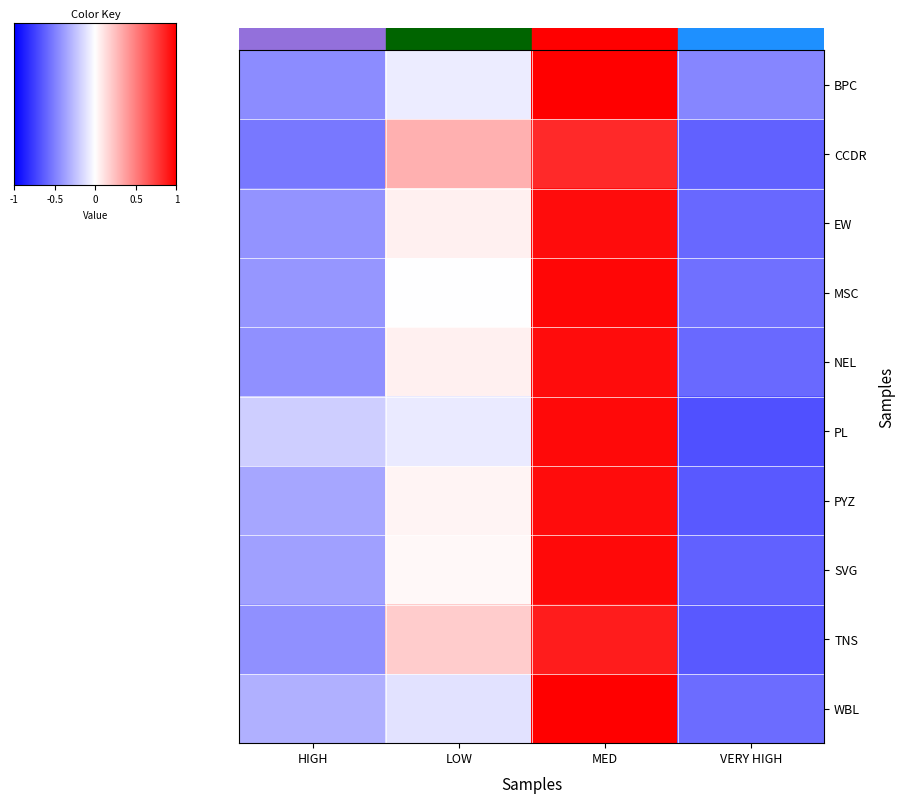

Reading left to right, transcribe all the data shown in this chart.

BPC: HIGH=-0.5	LOW=-0.1	MED=1.0	VERY HIGH=-0.5
CCDR: HIGH=-0.5	LOW=0.3	MED=0.8	VERY HIGH=-0.6
EW: HIGH=-0.4	LOW=0.1	MED=1.0	VERY HIGH=-0.6
MSC: HIGH=-0.4	LOW=-0.0	MED=1.0	VERY HIGH=-0.6
NEL: HIGH=-0.4	LOW=0.1	MED=1.0	VERY HIGH=-0.6
PL: HIGH=-0.2	LOW=-0.1	MED=1.0	VERY HIGH=-0.7
PYZ: HIGH=-0.4	LOW=0.0	MED=0.9	VERY HIGH=-0.6
SVG: HIGH=-0.4	LOW=0.0	MED=1.0	VERY HIGH=-0.6
TNS: HIGH=-0.4	LOW=0.2	MED=0.9	VERY HIGH=-0.6
WBL: HIGH=-0.3	LOW=-0.1	MED=1.0	VERY HIGH=-0.6